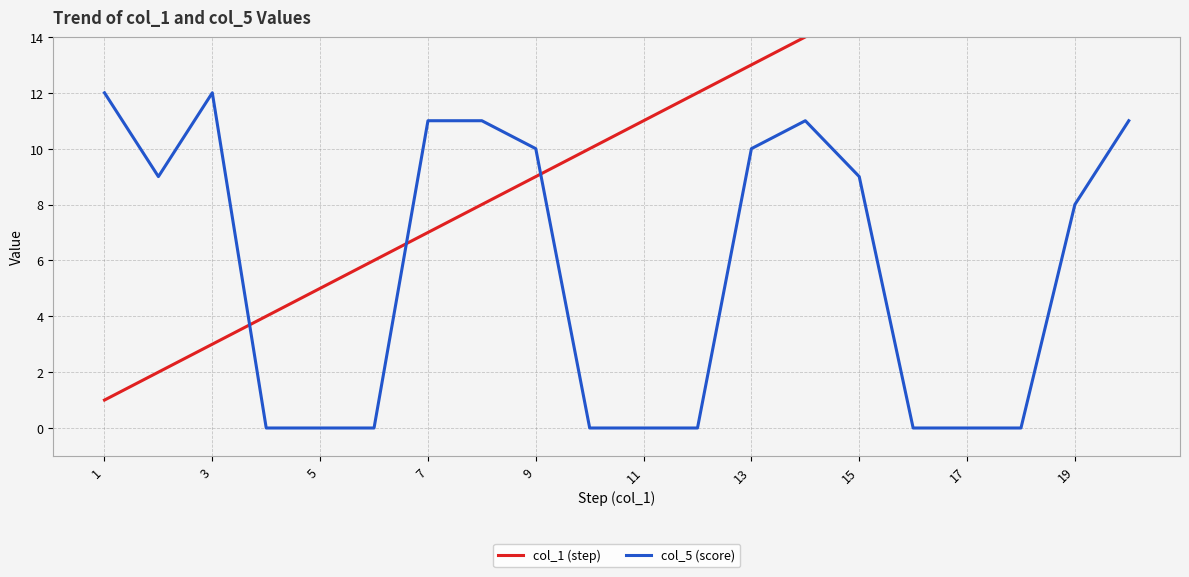

In col_5 (score), how many points are higher than both neighbors (excluding endpoints)?

2